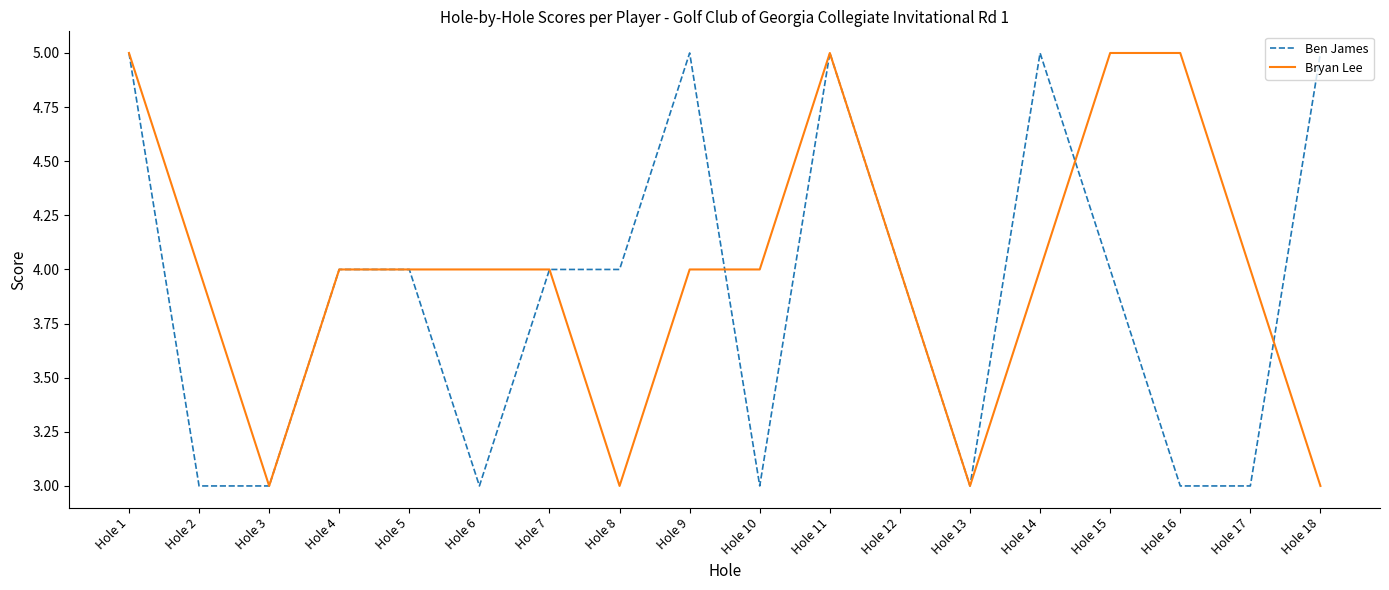

What are all the series names shown in the legend?

Ben James, Bryan Lee